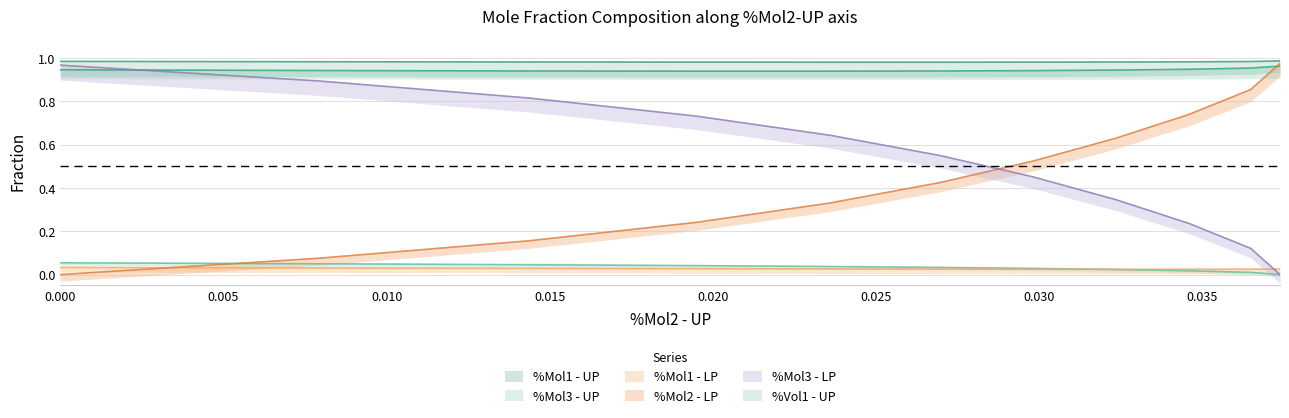

True or false: %Mol3 - LP has more than 0 interior local peaks.

False